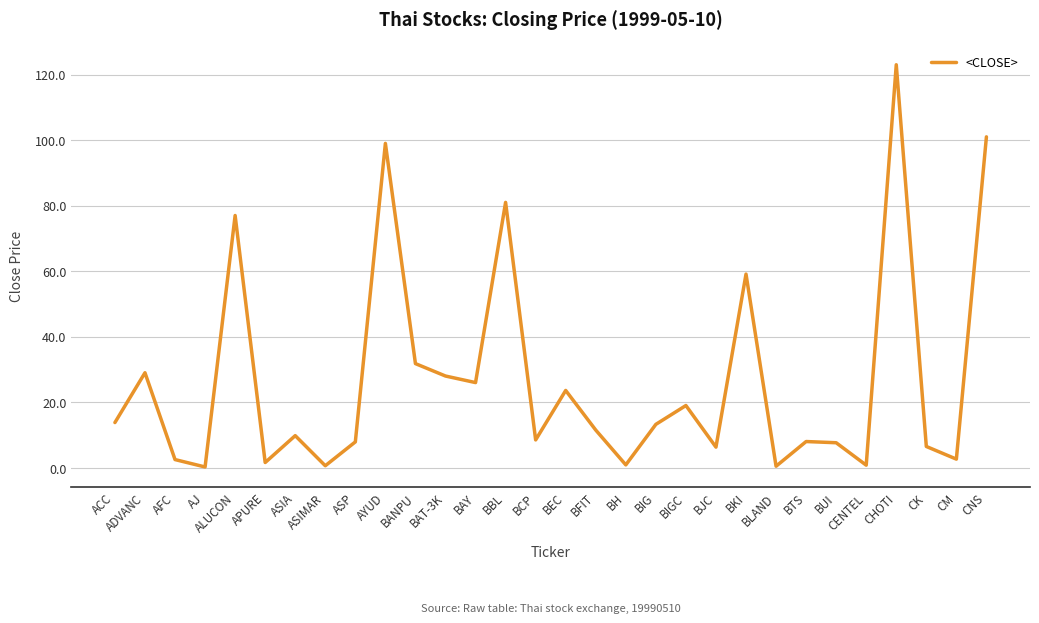

What is the average value?

26.7